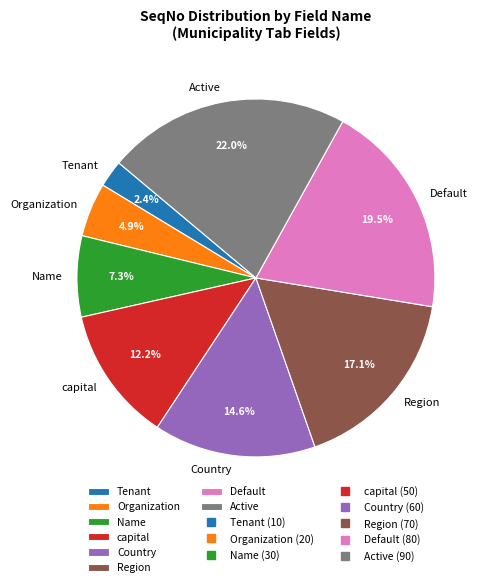

What percentage is the capital slice, to the nearest percent?

12%